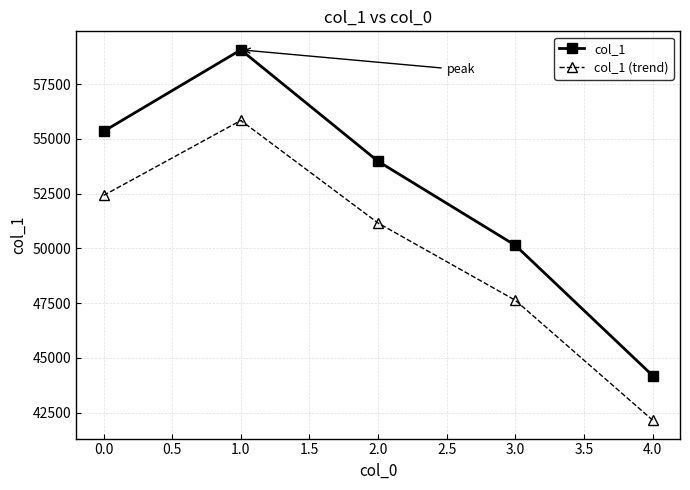

What is the value of the col_1 (trend) point at the 4th from the left?

47628.8